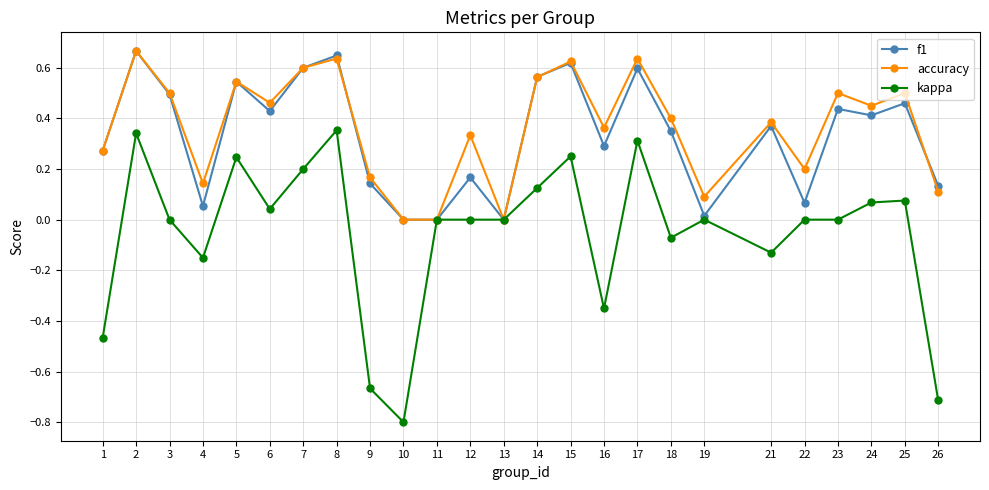

What is the spread (max minus min) of values at 10?

0.8